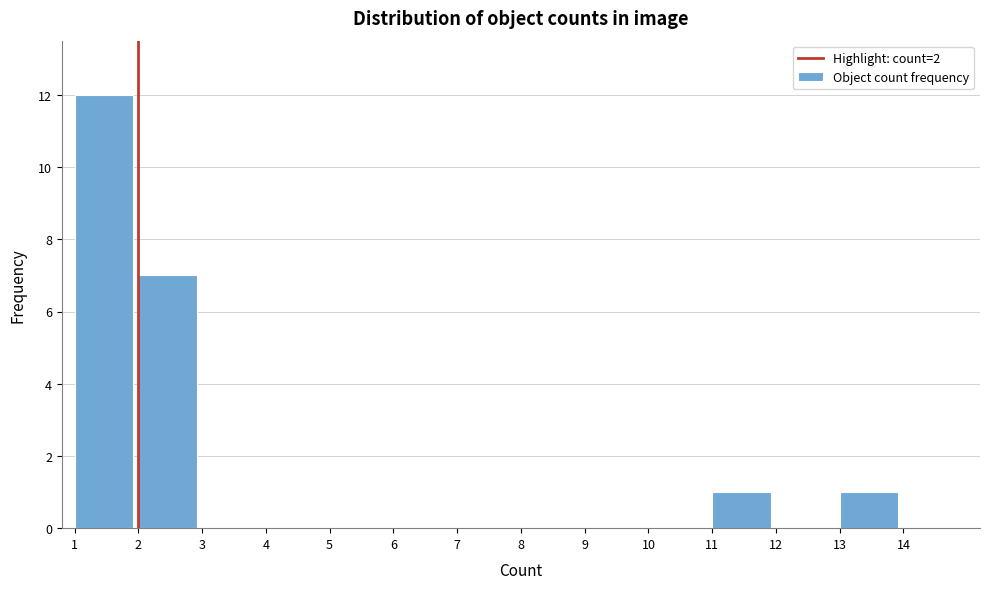

Which range on the x-axis has the tallest bar?

1 to 2